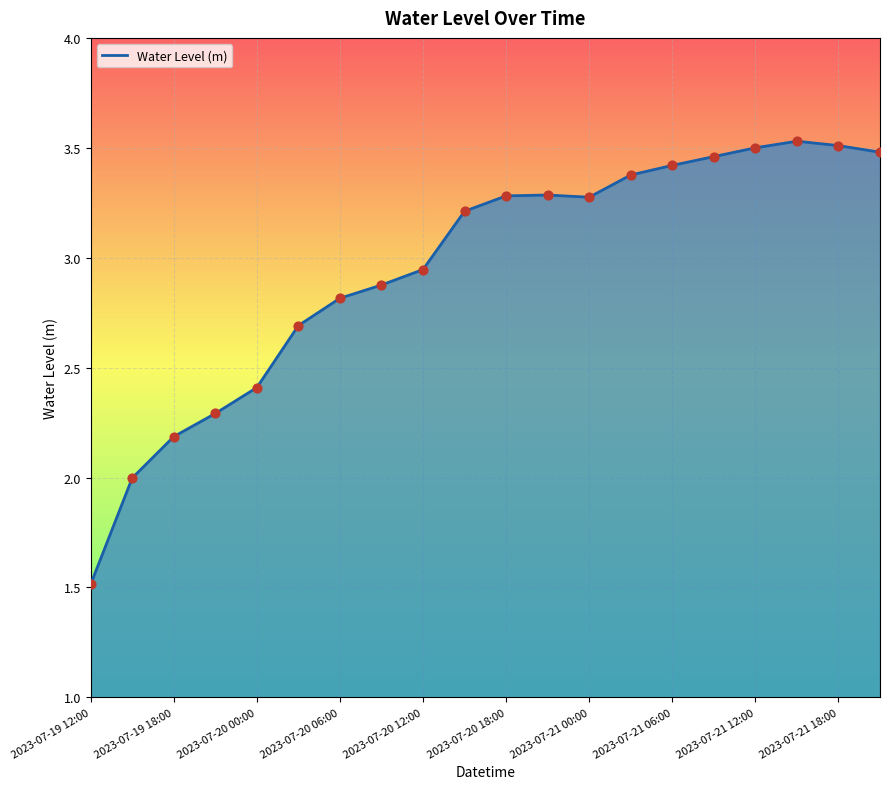

What is the difference between the maximum and minimum values?

2.0